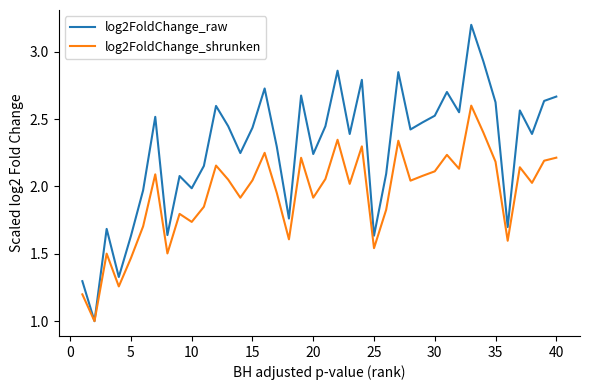

Which series has the largest total across all categories?

log2FoldChange_raw